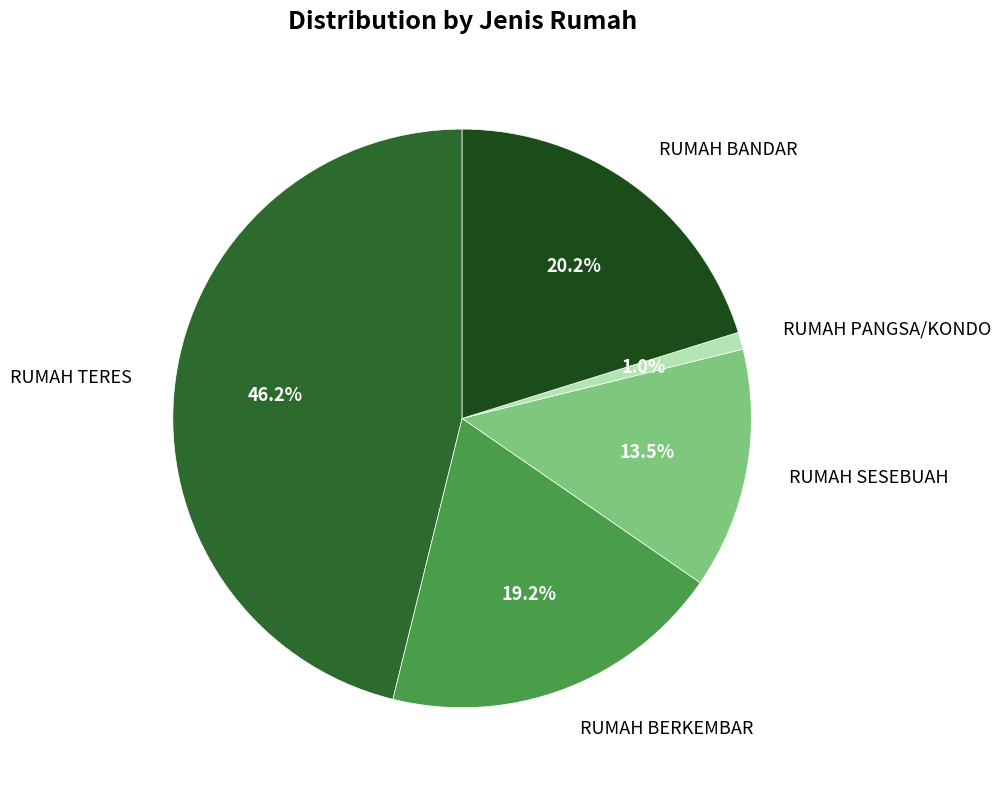

Is there any slice that represents more than half of the pie?

No